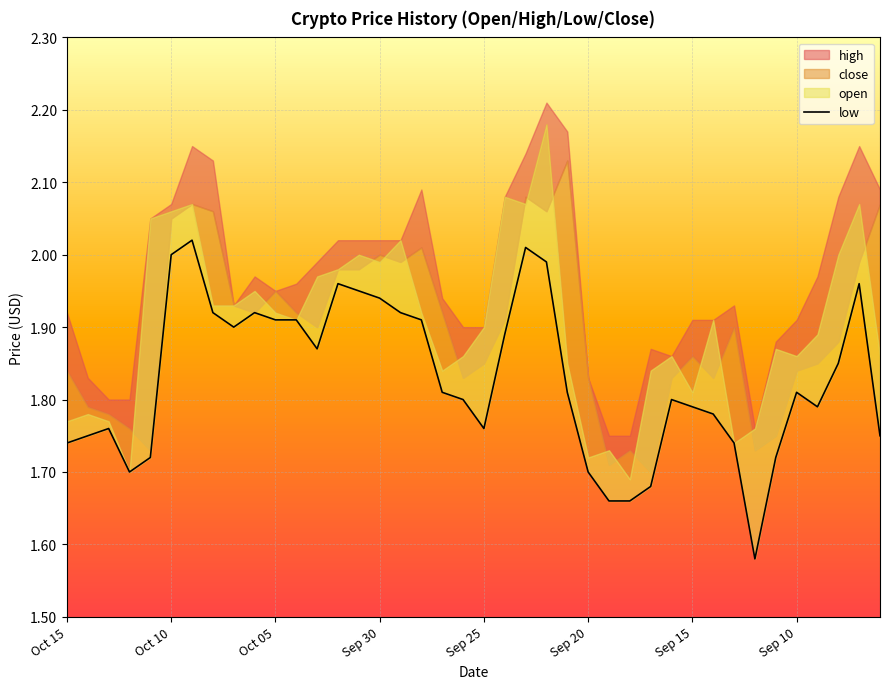

Where is the data nearest to the value 1?

33